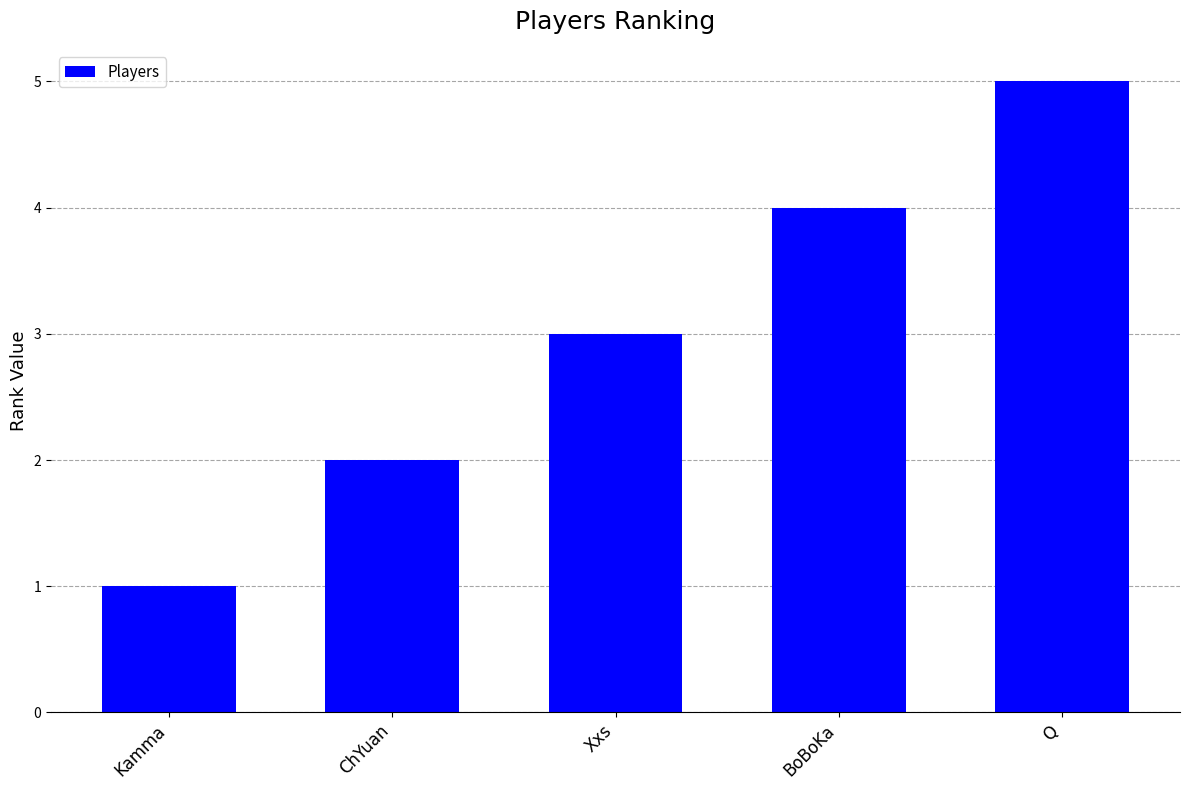

What is the label of the 5th bar from the left?

Q